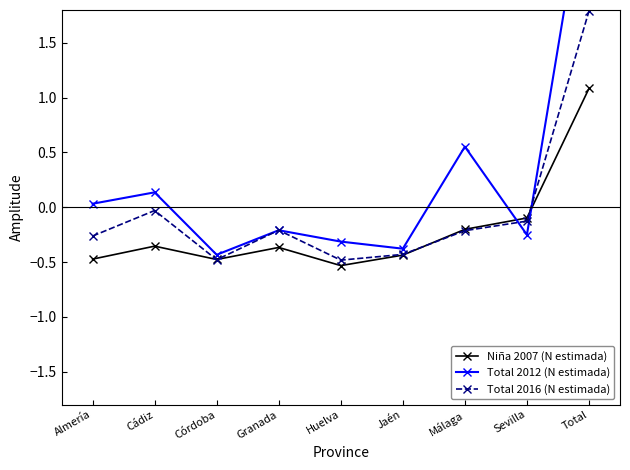

What is the label of the 8th point from the left?

Sevilla